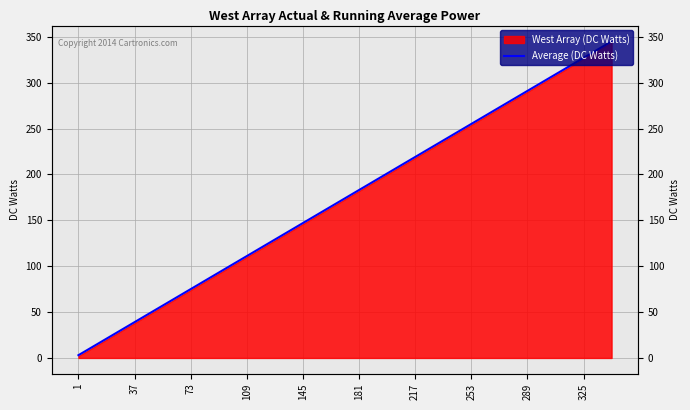

True or false: the data has more than 1 interior local peaks.

False